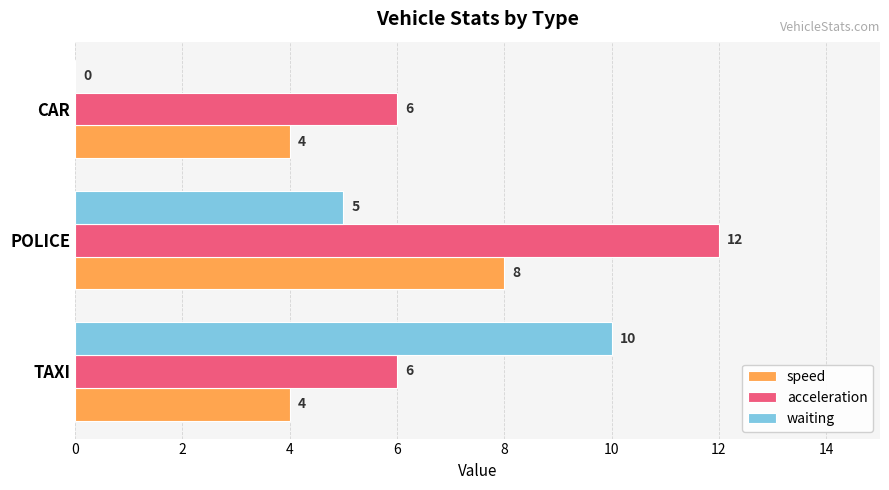

Which series has the largest total across all categories?

acceleration